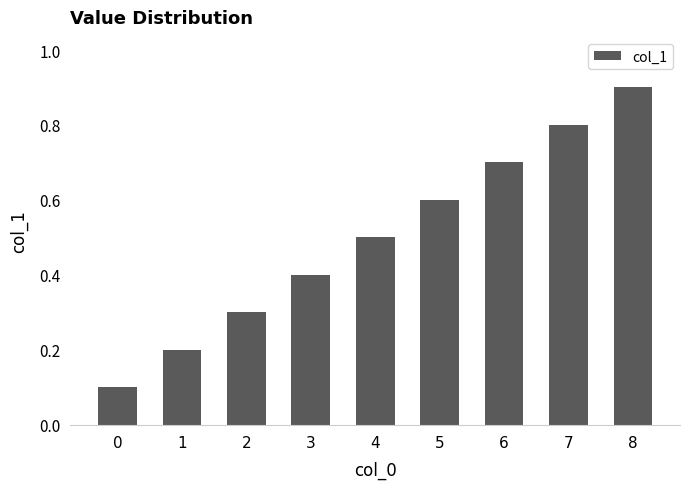

What is the maximum value shown in the chart?

0.9